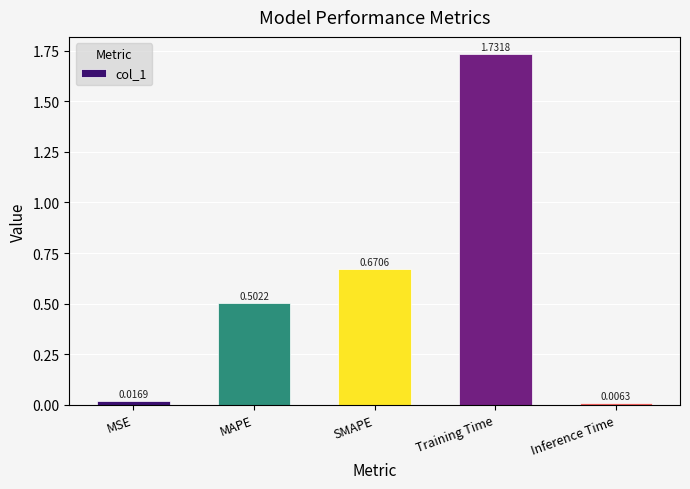

What is the sum of all values?

2.9